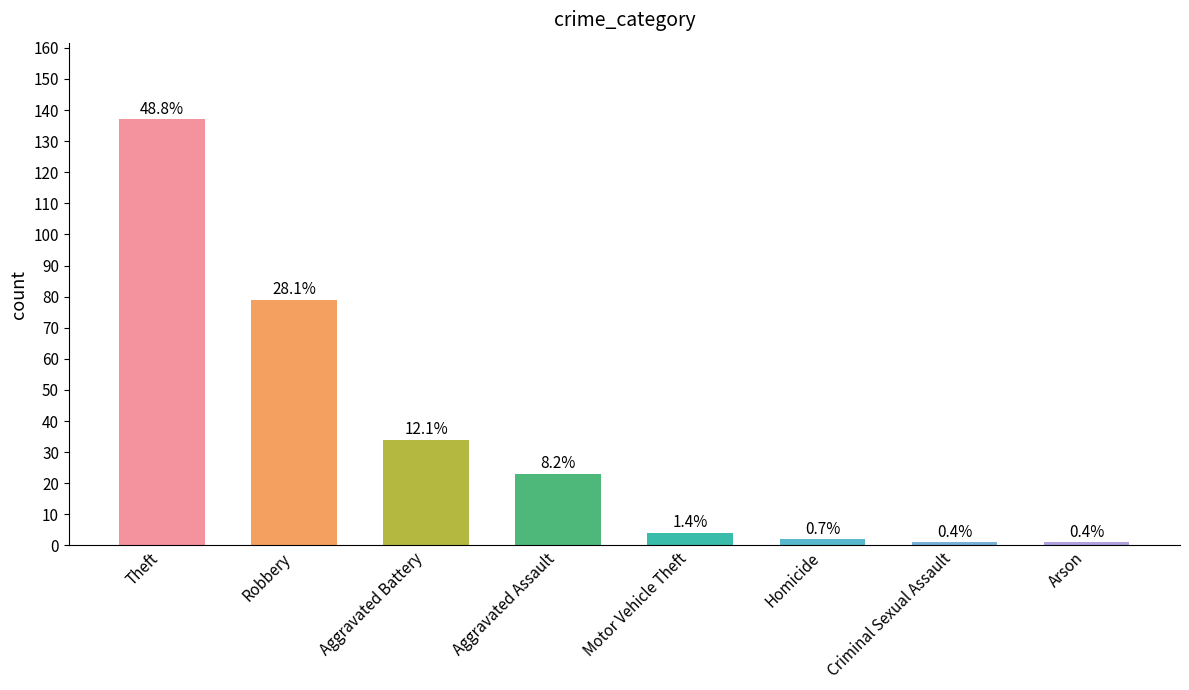

Which label corresponds to the smallest value in the chart?

Criminal Sexual Assault